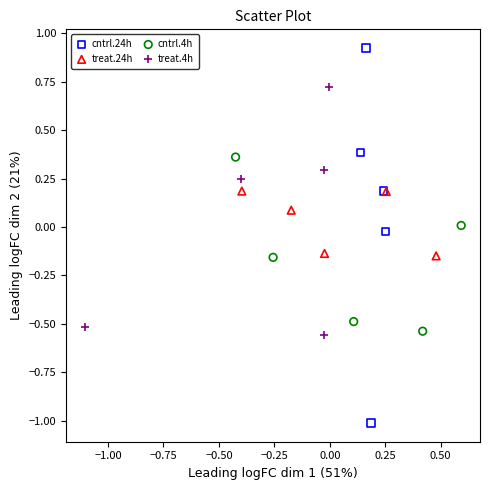

Which series has the largest Y range (max minus min)?

cntrl.24h